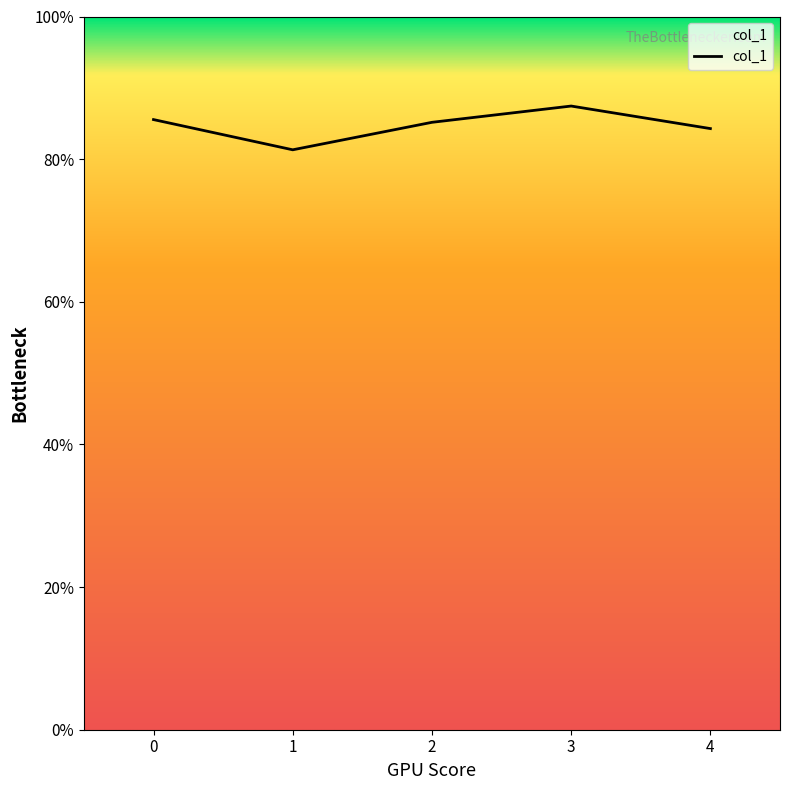

Rank the categories by value from lowest to highest.

1, 4, 2, 0, 3